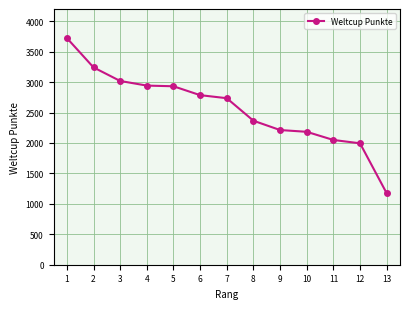

True or false: the data shows 3768 at 8.

False